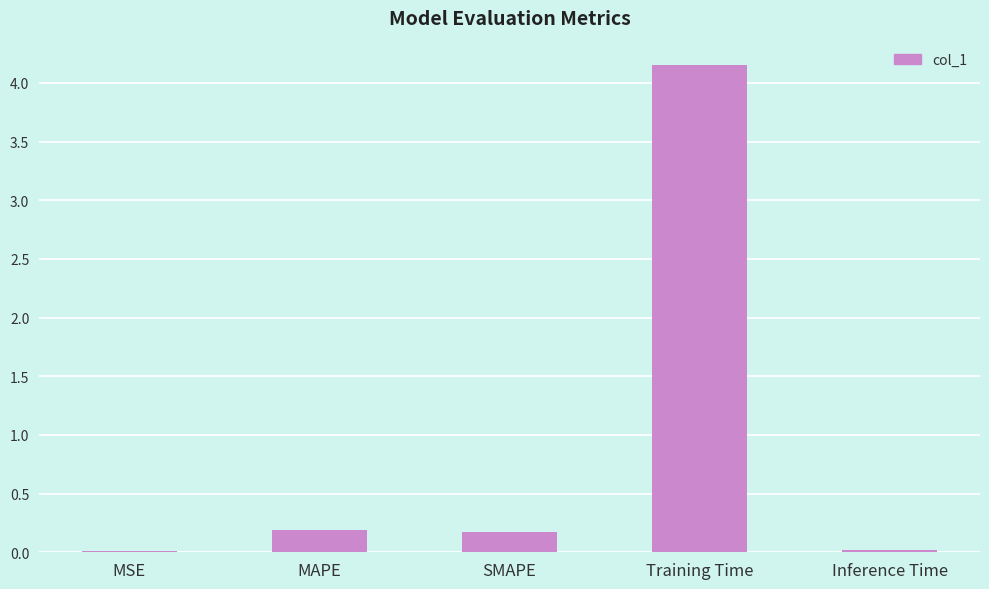

Between MSE and Training Time, which is larger?

Training Time